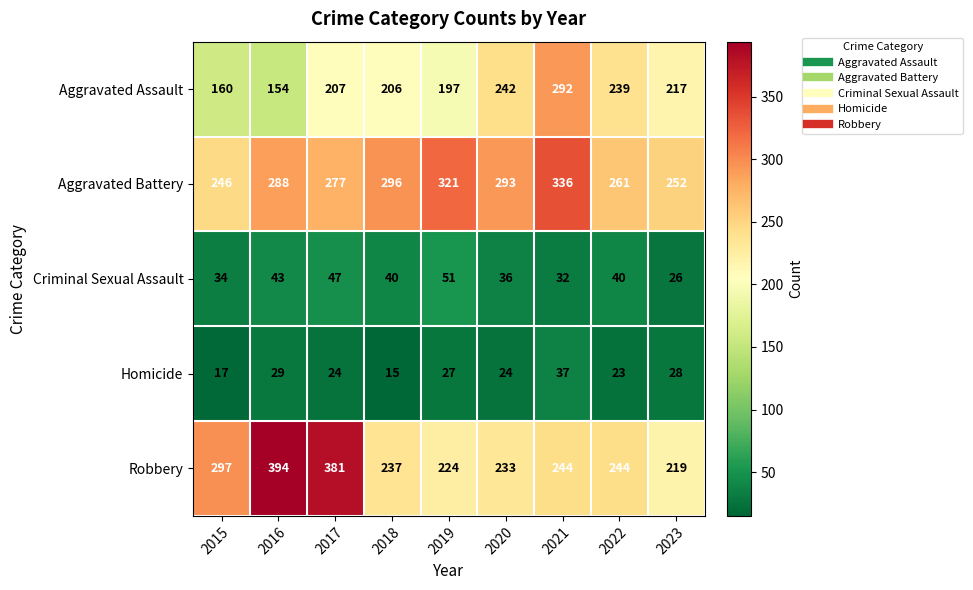

At which category does the chart reach its peak across all series?

2016